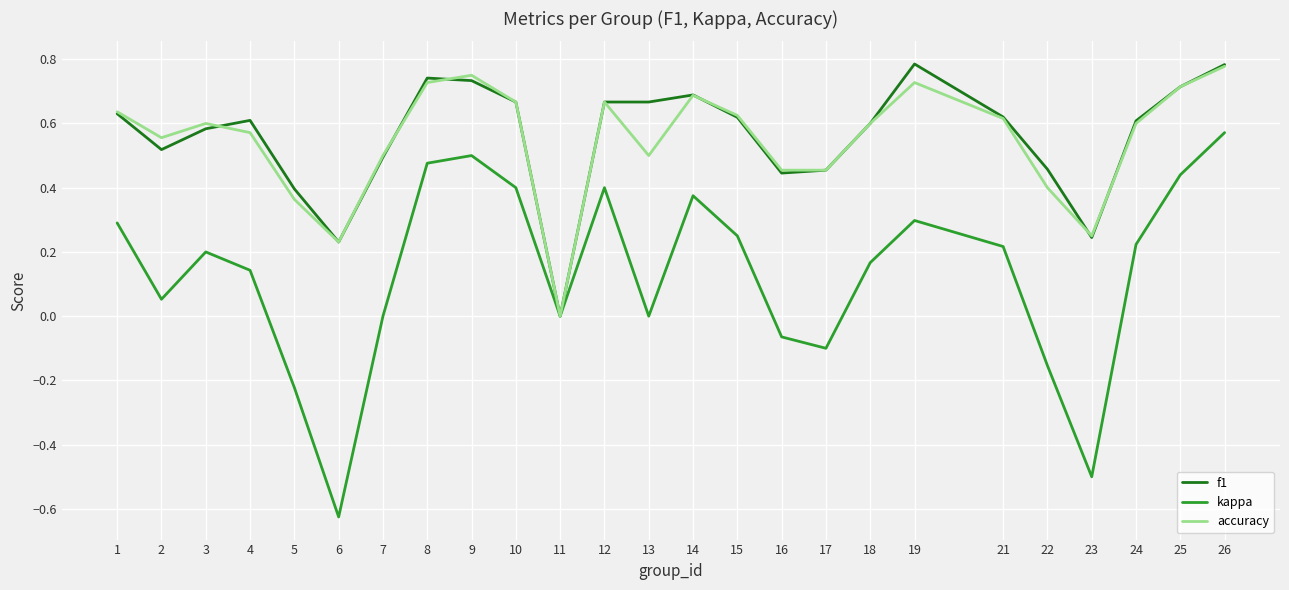

Is it true that kappa equals 0.5 at 9?

True